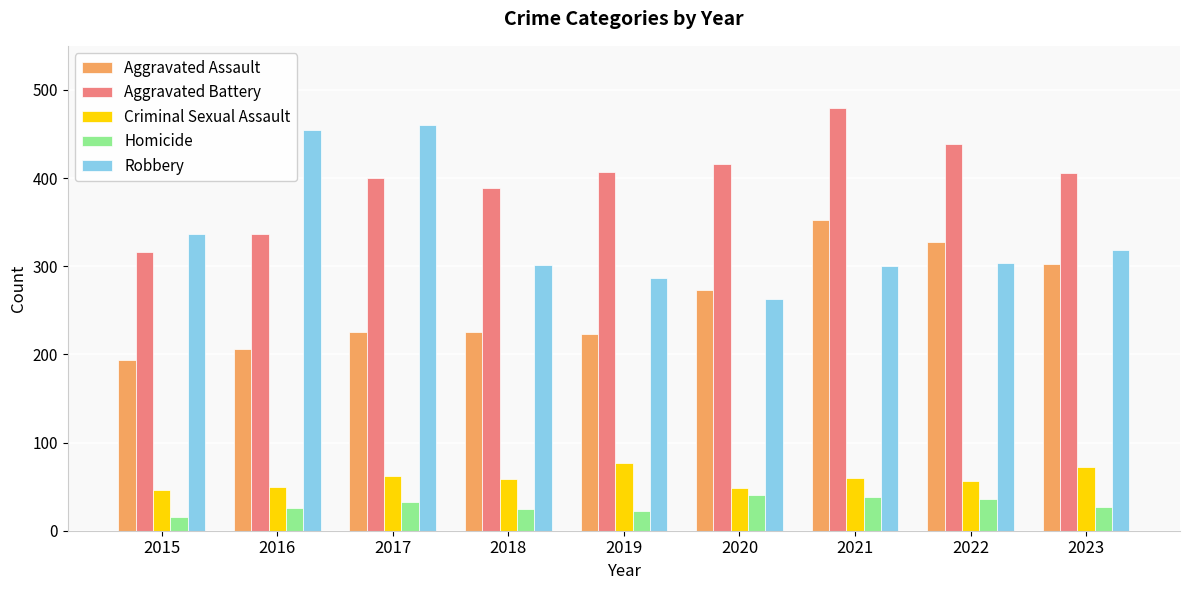

At how many categories does at least one series exceed 165?

9